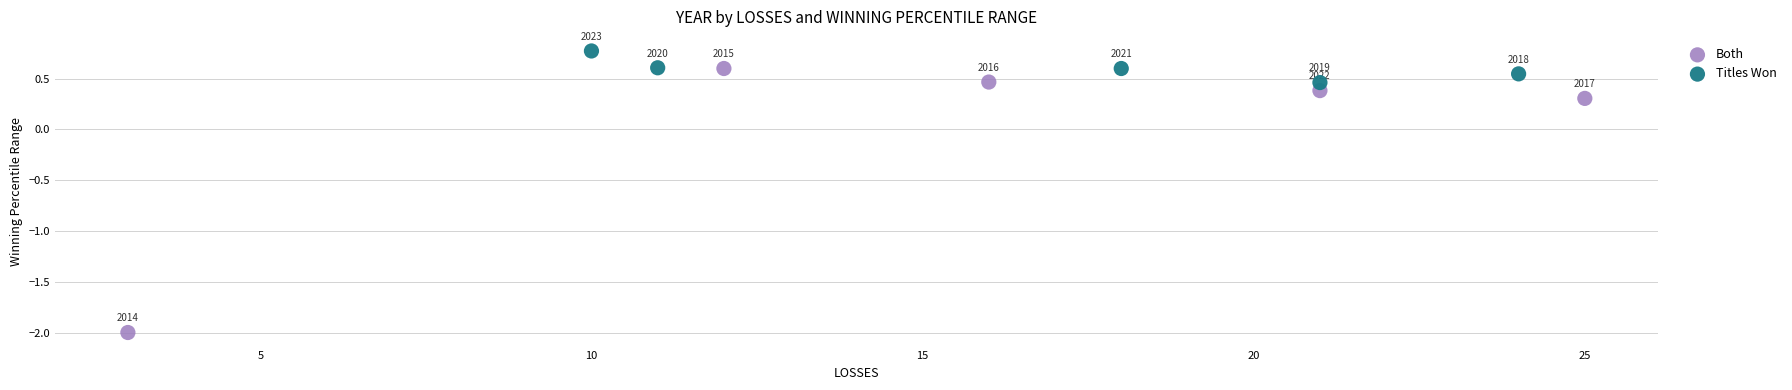

Which series reaches the minimum Y coordinate?

Both